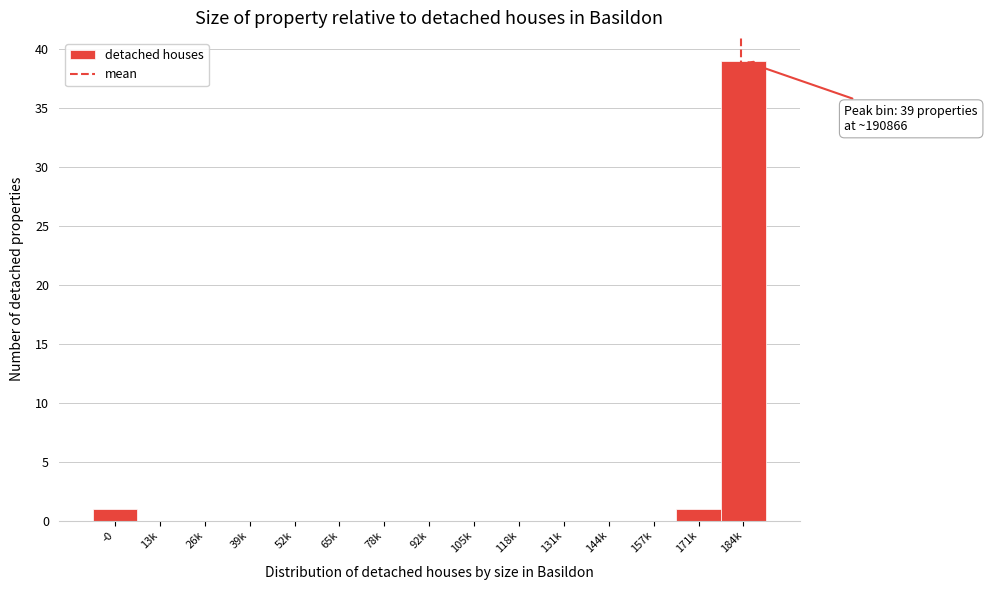

Reading right to left, list all the values displayed in this chart.

184k=39	171k=1	157k=0	144k=0	131k=0	118k=0	105k=0	92k=0	78k=0	65k=0	52k=0	39k=0	26k=0	13k=0	-0=1